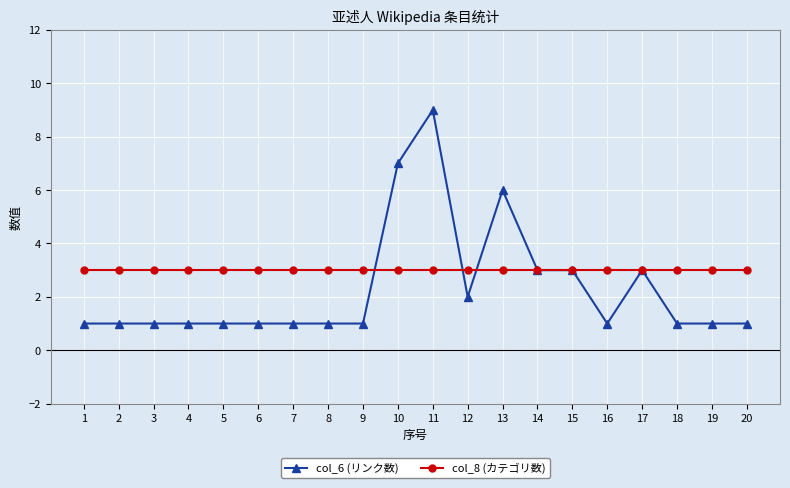

Which series has the widest spread of values?

col_6 (リンク数)